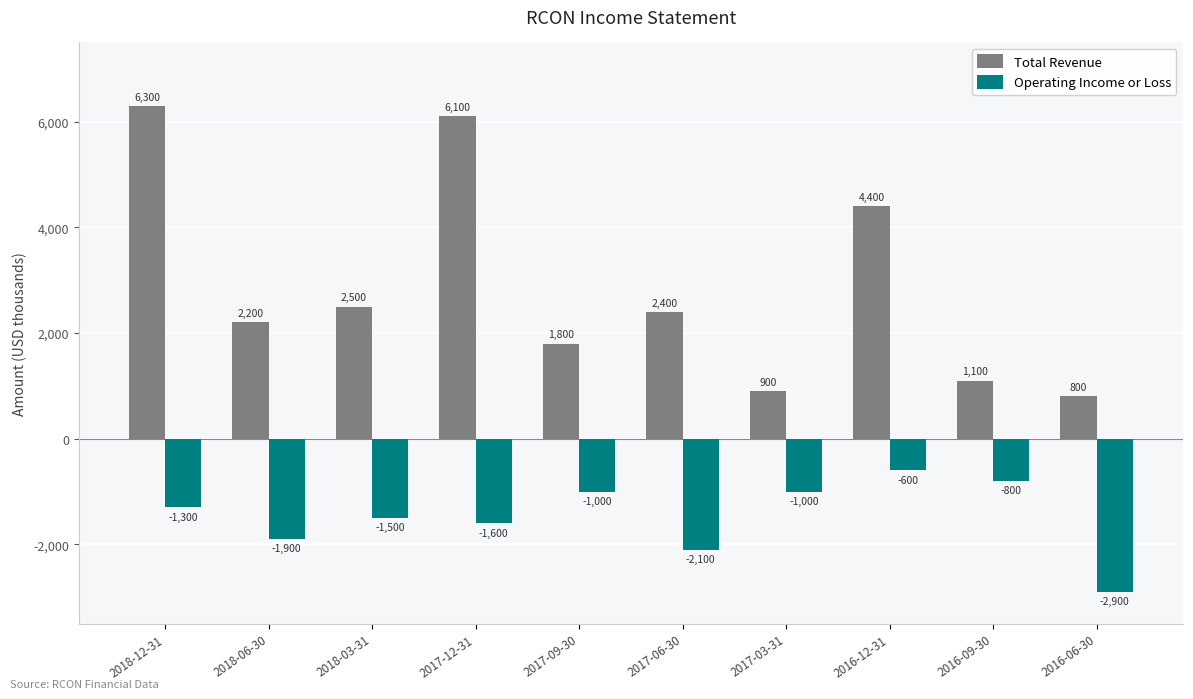

The Operating Income or Loss series shows -1798 at 2017-03-31. True or false?

False